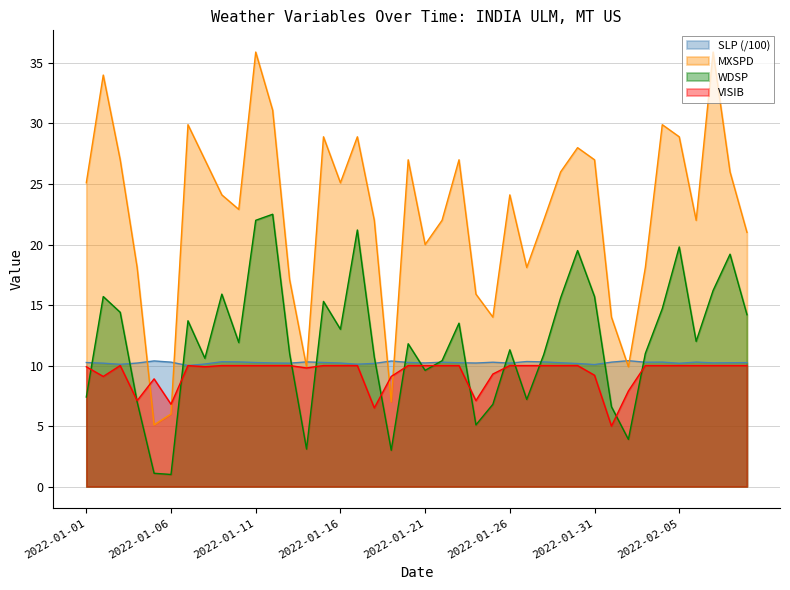

Reading left to right, what are all the values shown in this chart?

SLP: 2022-01-01=10.2	2022-01-02=10.2	2022-01-03=10.1	2022-01-04=10.2	2022-01-05=10.4	2022-01-06=10.3	2022-01-07=10.0	2022-01-08=10.1	2022-01-09=10.3	2022-01-10=10.3	2022-01-11=10.2	2022-01-12=10.2	2022-01-13=10.2	2022-01-14=10.3	2022-01-15=10.3	2022-01-16=10.2	2022-01-17=10.1	2022-01-18=10.2	2022-01-19=10.4	2022-01-20=10.3	2022-01-21=10.2	2022-01-22=10.3	2022-01-23=10.2	2022-01-24=10.2	2022-01-25=10.3	2022-01-26=10.2	2022-01-27=10.3	2022-01-28=10.3	2022-01-29=10.2	2022-01-30=10.2	2022-01-31=10.1	2022-02-01=10.3	2022-02-02=10.4	2022-02-03=10.3	2022-02-04=10.3	2022-02-05=10.2	2022-02-06=10.3	2022-02-07=10.2	2022-02-08=10.2	2022-02-09=10.2
WDSP: 2022-01-01=7.4	2022-01-02=15.7	2022-01-03=14.4	2022-01-04=7.0	2022-01-05=1.1	2022-01-06=1.0	2022-01-07=13.7	2022-01-08=10.6	2022-01-09=15.9	2022-01-10=11.9	2022-01-11=22.0	2022-01-12=22.5	2022-01-13=11.0	2022-01-14=3.1	2022-01-15=15.3	2022-01-16=13.0	2022-01-17=21.2	2022-01-18=10.7	2022-01-19=3.0	2022-01-20=11.8	2022-01-21=9.6	2022-01-22=10.4	2022-01-23=13.5	2022-01-24=5.1	2022-01-25=6.8	2022-01-26=11.3	2022-01-27=7.2	2022-01-28=10.9	2022-01-29=15.6	2022-01-30=19.5	2022-01-31=15.7	2022-02-01=6.6	2022-02-02=3.9	2022-02-03=11.0	2022-02-04=14.7	2022-02-05=19.8	2022-02-06=12.0	2022-02-07=16.2	2022-02-08=19.2	2022-02-09=14.2
MXSPD: 2022-01-01=25.1	2022-01-02=34.0	2022-01-03=27.0	2022-01-04=18.1	2022-01-05=5.1	2022-01-06=6.0	2022-01-07=29.9	2022-01-08=27.0	2022-01-09=24.1	2022-01-10=22.9	2022-01-11=35.9	2022-01-12=31.1	2022-01-13=17.1	2022-01-14=9.9	2022-01-15=28.9	2022-01-16=25.1	2022-01-17=28.9	2022-01-18=22.0	2022-01-19=7.0	2022-01-20=27.0	2022-01-21=20.0	2022-01-22=22.0	2022-01-23=27.0	2022-01-24=15.9	2022-01-25=14.0	2022-01-26=24.1	2022-01-27=18.1	2022-01-28=22.0	2022-01-29=26.0	2022-01-30=28.0	2022-01-31=27.0	2022-02-01=14.0	2022-02-02=9.9	2022-02-03=18.1	2022-02-04=29.9	2022-02-05=28.9	2022-02-06=22.0	2022-02-07=35.9	2022-02-08=26.0	2022-02-09=21.0
VISIB: 2022-01-01=9.9	2022-01-02=9.1	2022-01-03=10.0	2022-01-04=7.1	2022-01-05=8.9	2022-01-06=6.8	2022-01-07=10.0	2022-01-08=9.9	2022-01-09=10.0	2022-01-10=10.0	2022-01-11=10.0	2022-01-12=10.0	2022-01-13=10.0	2022-01-14=9.8	2022-01-15=10.0	2022-01-16=10.0	2022-01-17=10.0	2022-01-18=6.5	2022-01-19=9.1	2022-01-20=10.0	2022-01-21=10.0	2022-01-22=10.0	2022-01-23=10.0	2022-01-24=7.1	2022-01-25=9.3	2022-01-26=10.0	2022-01-27=10.0	2022-01-28=10.0	2022-01-29=10.0	2022-01-30=10.0	2022-01-31=9.2	2022-02-01=5.0	2022-02-02=7.9	2022-02-03=10.0	2022-02-04=10.0	2022-02-05=10.0	2022-02-06=10.0	2022-02-07=10.0	2022-02-08=10.0	2022-02-09=10.0